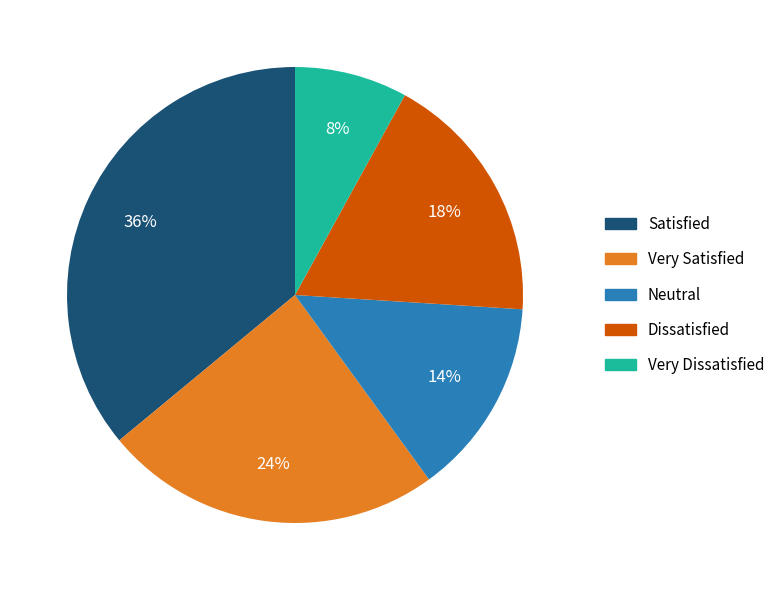

To the nearest percent, what percentage of the pie is Satisfied?

36%